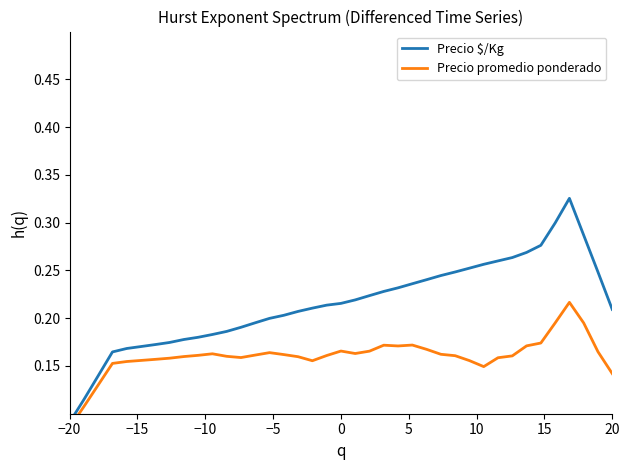

Which series has the widest spread of values?

Precio $/Kg